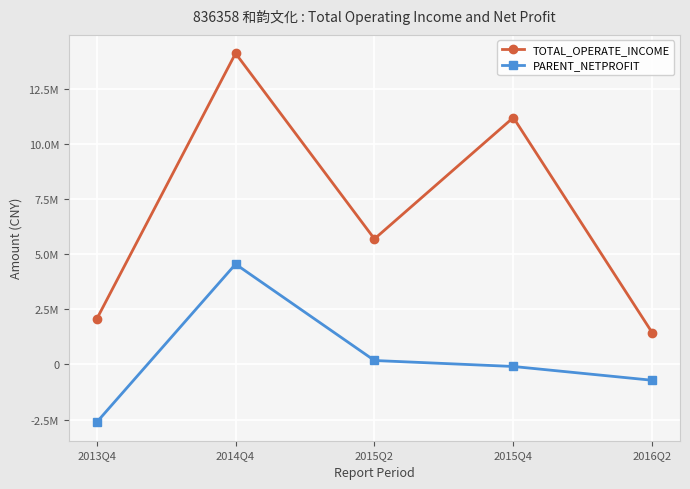

At which category is the sum across all series the highest?

2014Q4